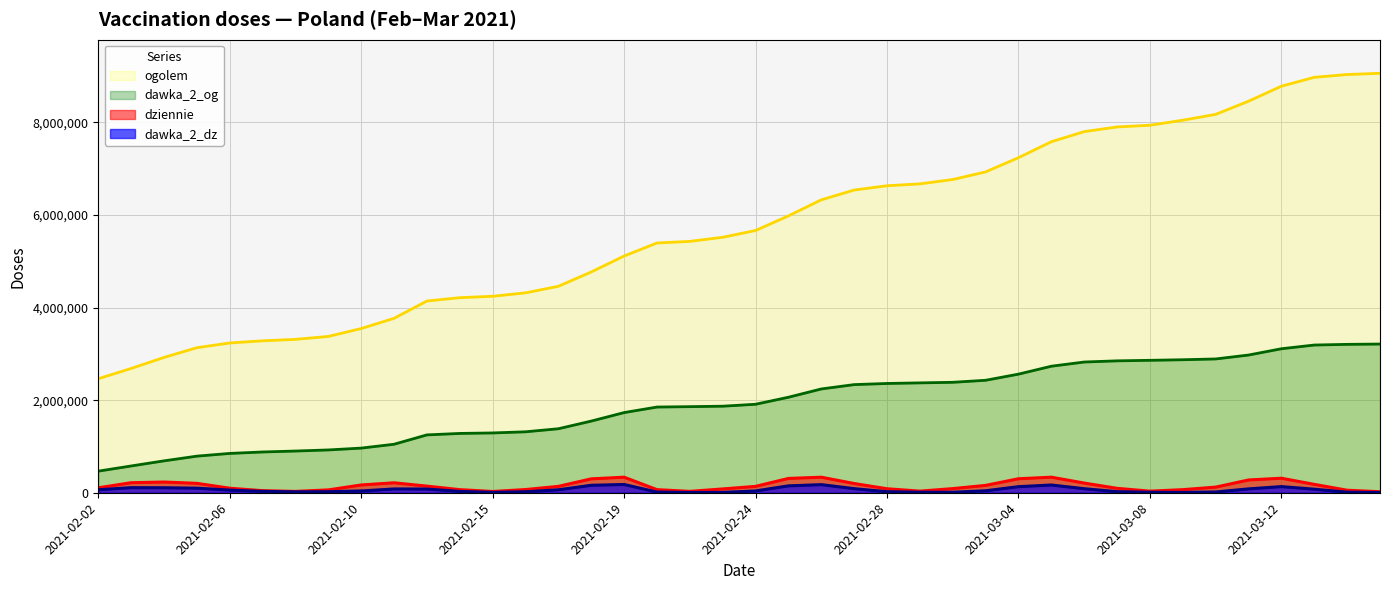

What is the lowest value of the dawka_2_og series?

466258